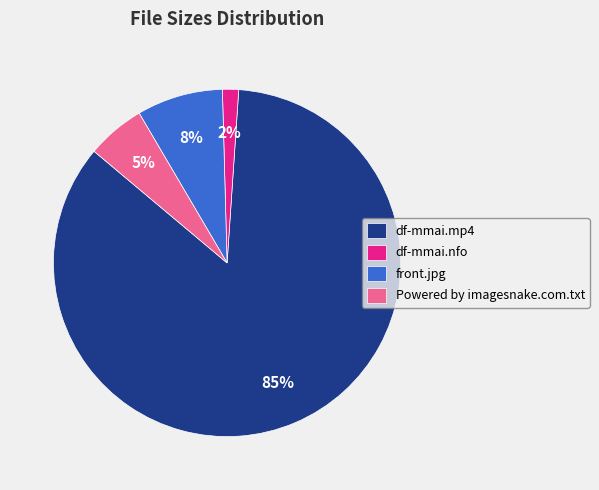

What is the largest slice in the pie chart?

df-mmai.mp4